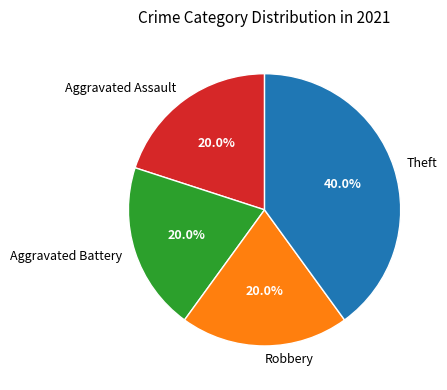

Is there any slice that represents more than half of the pie?

No